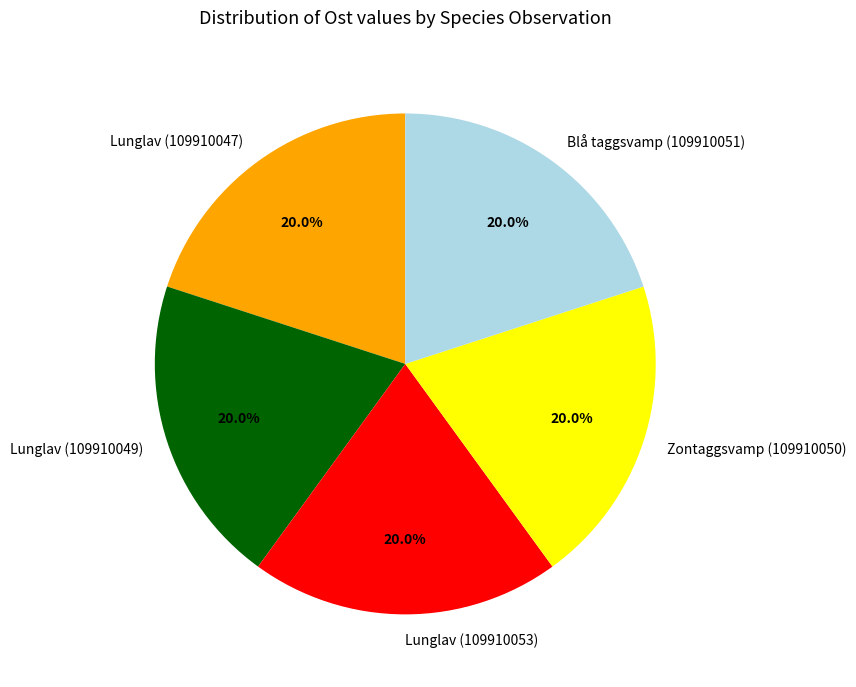

What percentage is NOT represented by Blå taggsvamp (109910051)?

80.0%